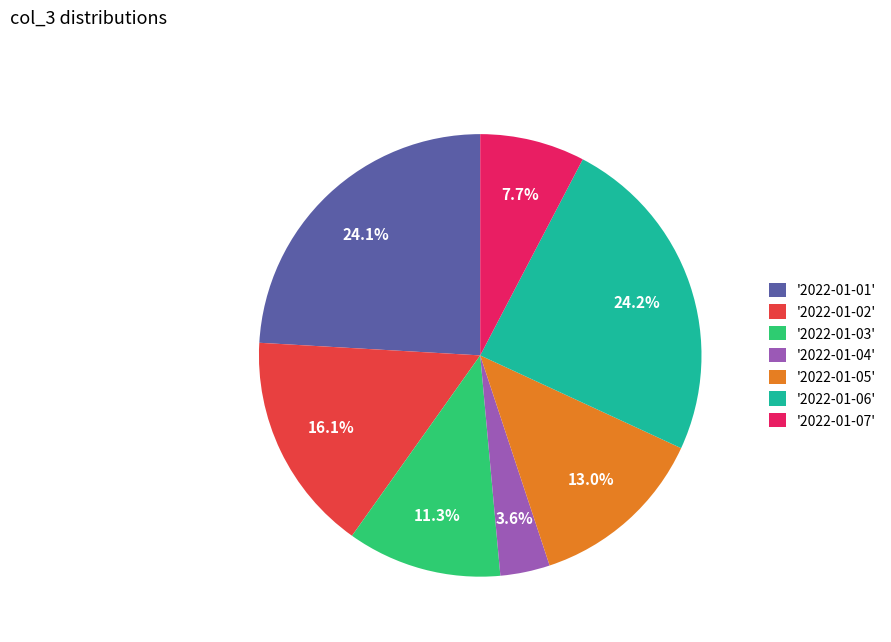

Which slice is the smallest?

'2022-01-04'